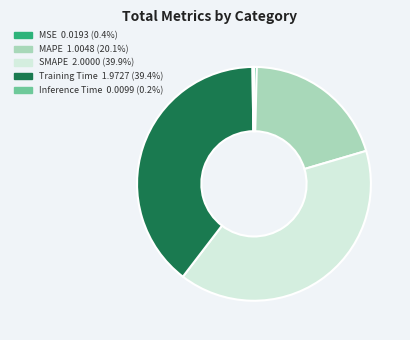

Approximately how many times larger is the value at SMAPE compared to MAPE?

2.0